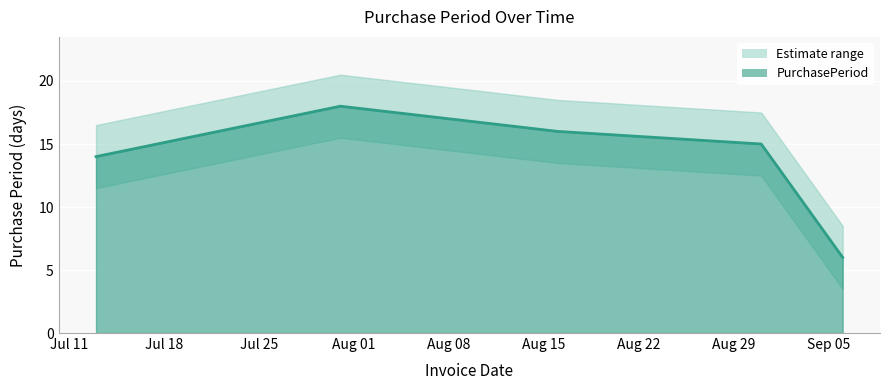

Which label corresponds to the smallest value in the chart?

2017-09-06